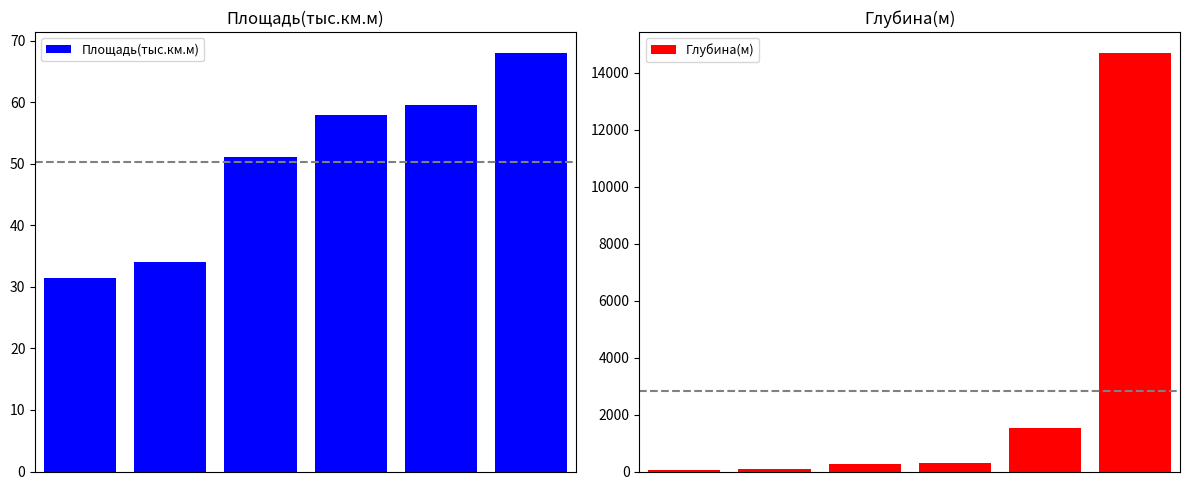

Which series has the largest total across all categories?

Глубина(м)